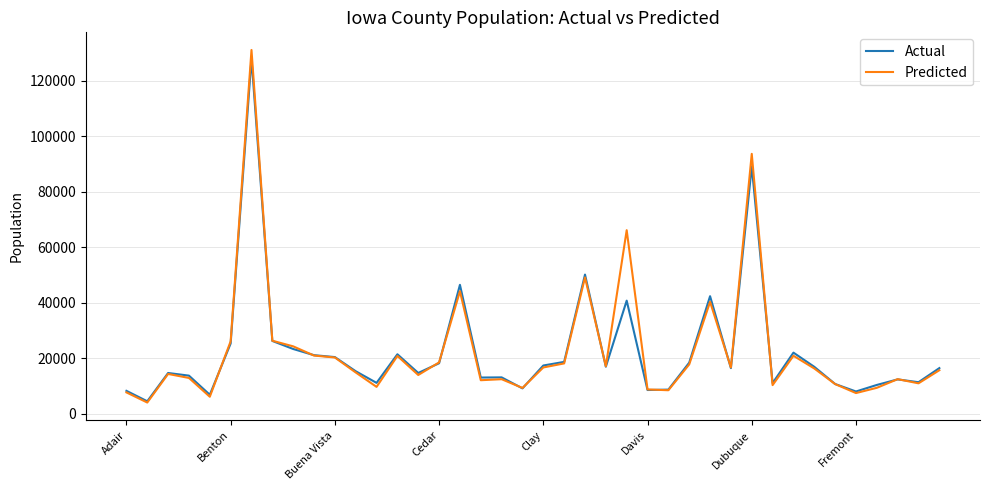

What is the highest value of the Actual series?

128012